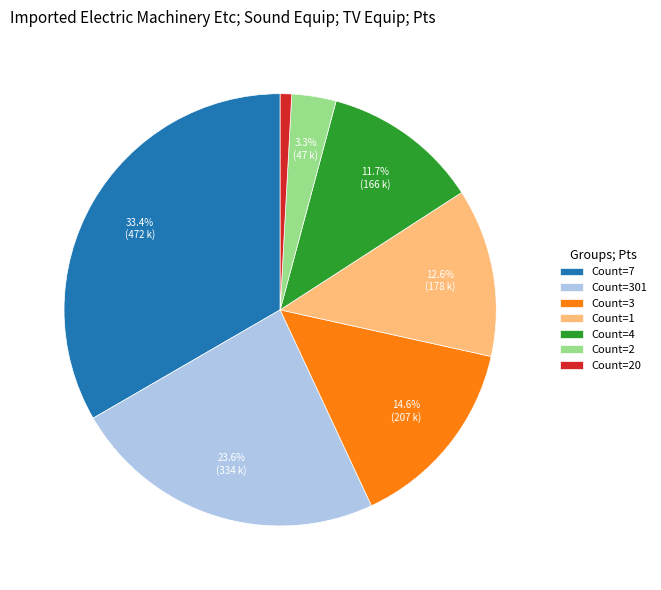

Does Count=4 account for over 50% of the chart?

No